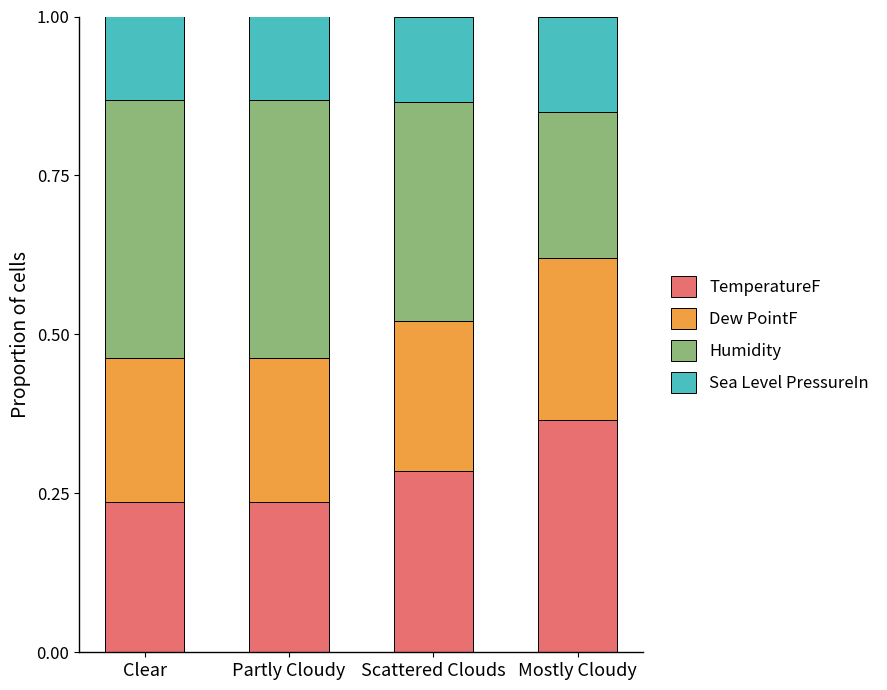

What is the total value across all series at Mostly Cloudy?

1.0